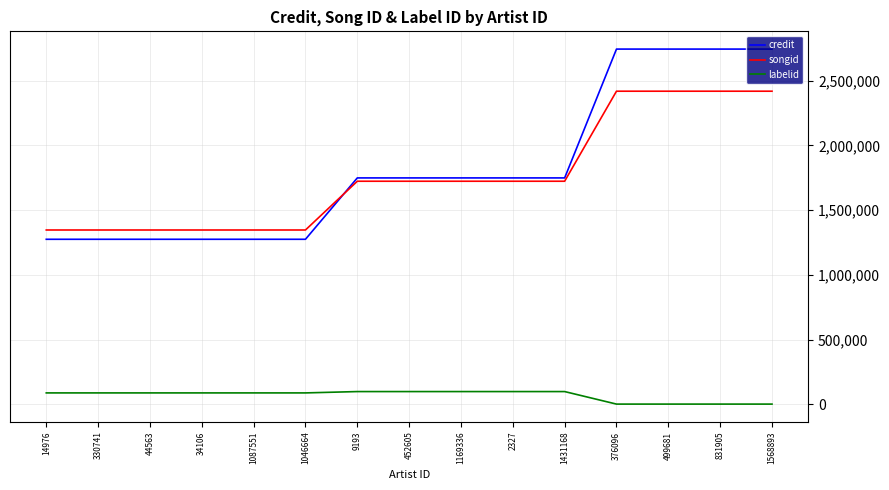

The value of songid at 44563 is 1346278. True or false?

True